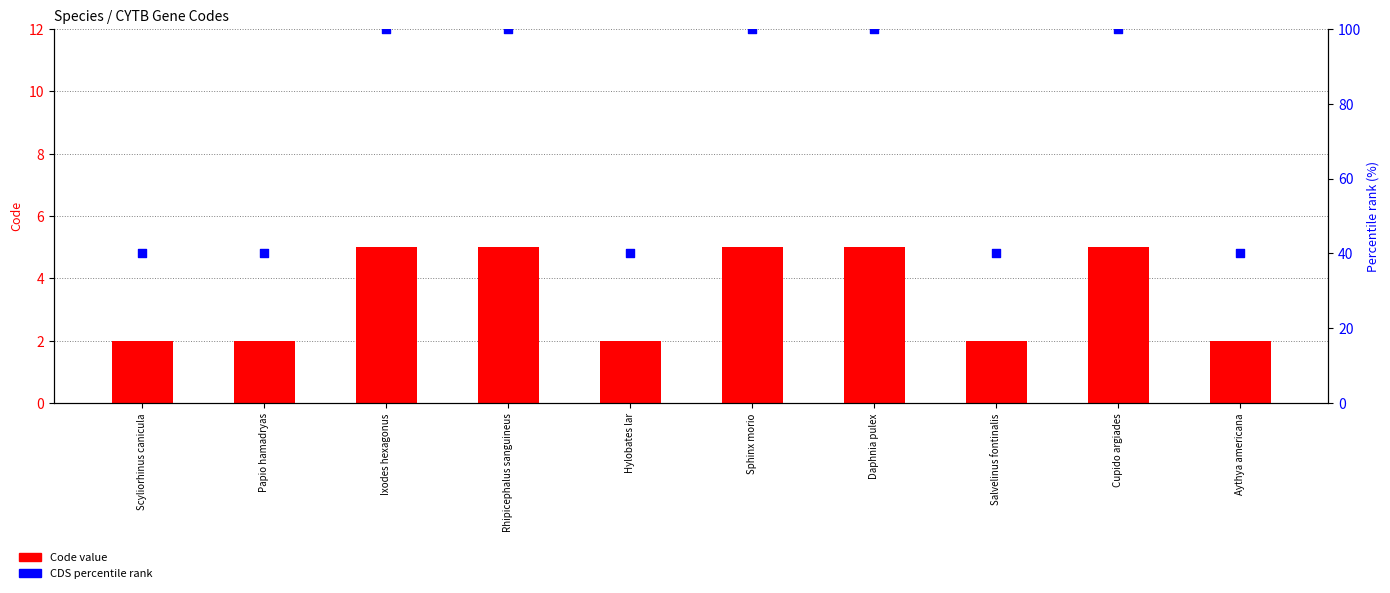

Which series has the largest total across all categories?

CDS percentile rank